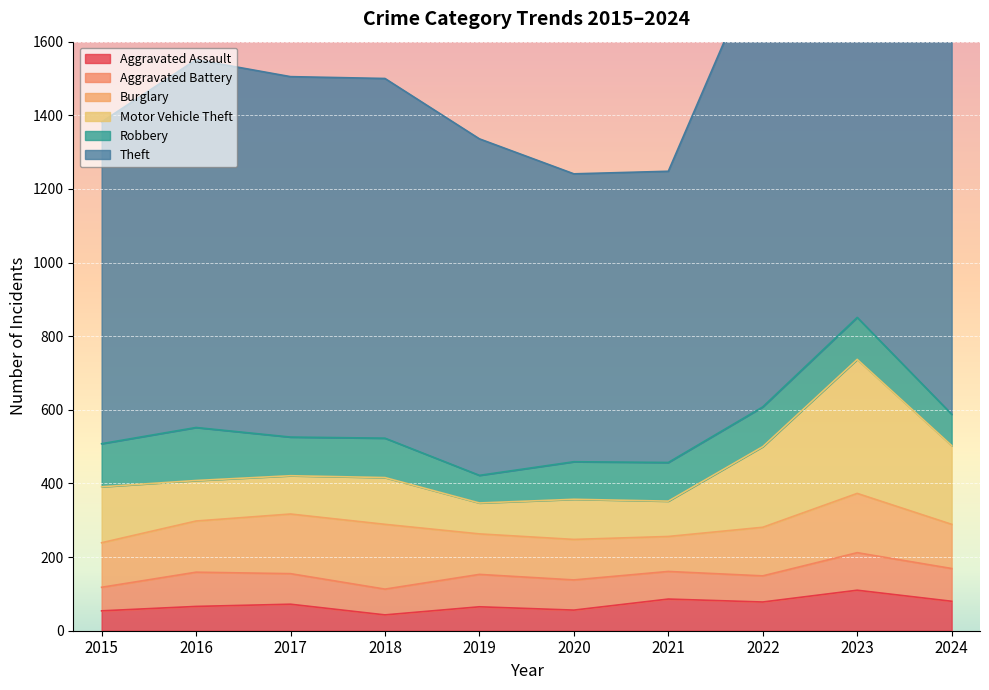

At which category does the chart reach its peak across all series?

2023